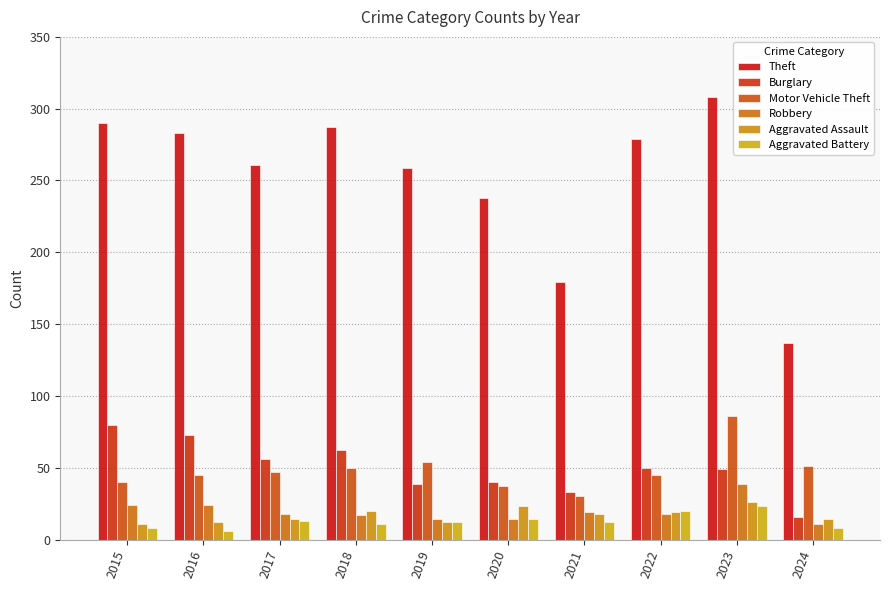

How many distinct data groups are displayed?

6